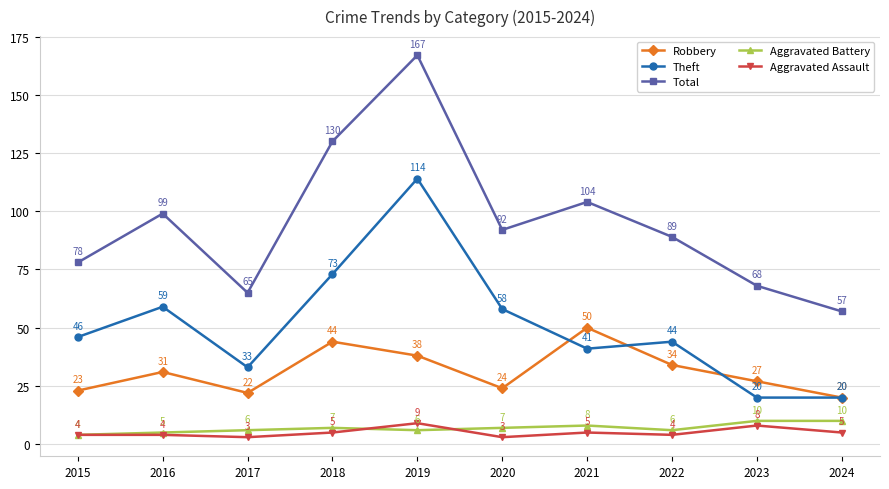

Where is the first local minimum for Aggravated Assault?

2017